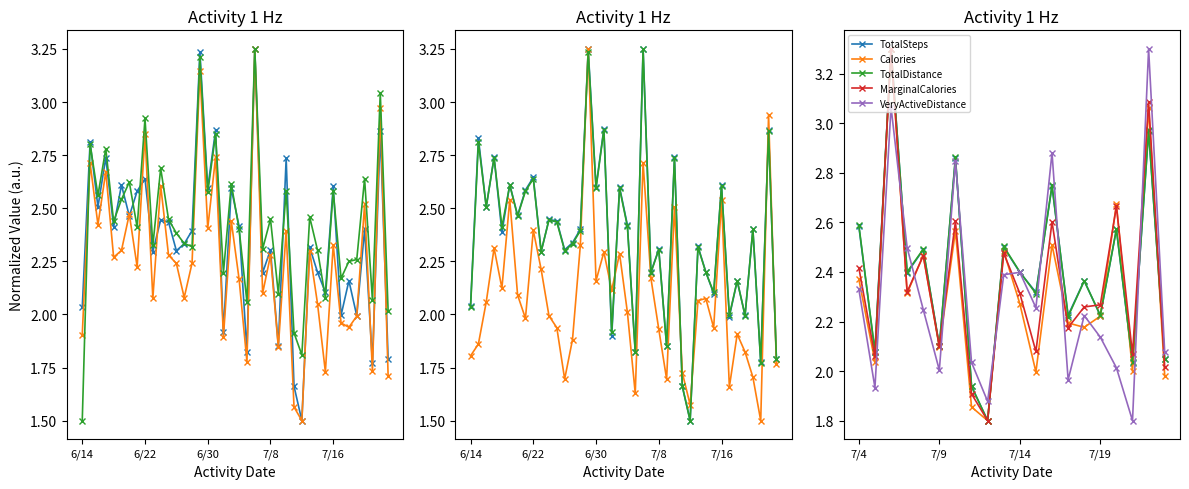

Reading left to right, extract all data points from this chart.

TotalSteps: 2.6	2.1	3.3	2.4	2.5	2.1	2.9	1.9	1.8	2.5	2.4	2.3	2.7	2.2	2.4	2.2	2.6	2.0	3.0	2.0
Calories: 2.4	2.0	3.3	2.3	2.5	2.1	2.6	1.9	1.8	2.5	2.3	2.0	2.5	2.2	2.2	2.2	2.7	2.0	3.1	2.0
MarginalCalories: 2.4	2.1	3.3	2.3	2.5	2.1	2.6	1.9	1.8	2.5	2.3	2.1	2.6	2.2	2.3	2.3	2.7	2.1	3.1	2.0
TotalDistance: 2.6	2.1	3.3	2.4	2.5	2.1	2.9	1.9	1.8	2.5	2.4	2.3	2.7	2.2	2.4	2.2	2.6	2.0	3.0	2.0
VeryActiveDistance: 2.3	1.9	3.1	2.5	2.2	2.0	2.8	2.0	1.9	2.4	2.4	2.3	2.9	2.0	2.2	2.1	2.0	1.8	3.3	2.1